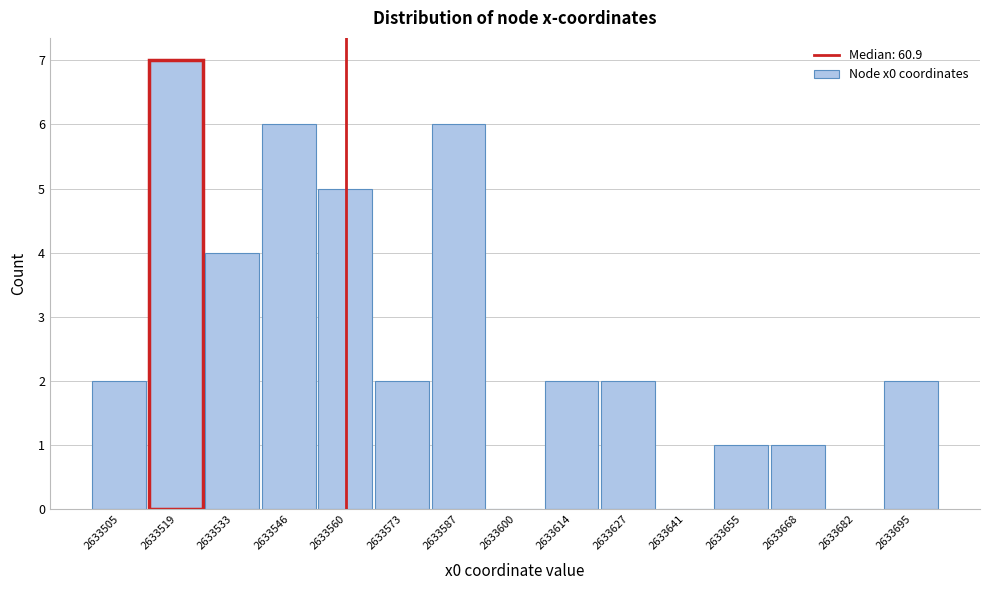

Reading left to right, extract all data points from this chart.

2633505=2	2633519=7	2633533=4	2633546=6	2633560=5	2633573=2	2633587=6	2633600=0	2633614=2	2633627=2	2633641=0	2633655=1	2633668=1	2633682=0	2633695=2